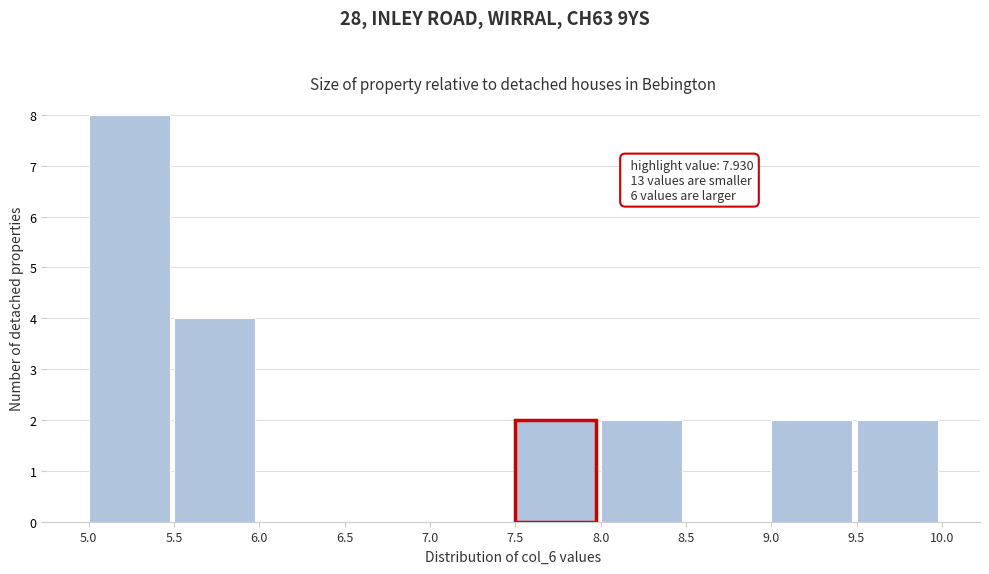

Over which range of the x-axis is the bar tallest?

5.0 to 5.5